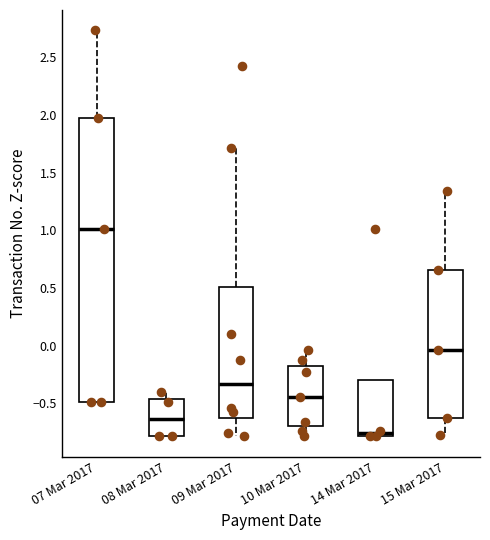

Reading left to right, transcribe this box plot: for each box, give where its median line is, the range the box spans, and where its two whiskers end, as read against the y-axis. The values are not printed on the chart, so give them approximately, as read against the axis.

07 Mar 2017: median 1.00, box -0.50 to 1.95, whiskers -0.50 to 2.75
08 Mar 2017: median -0.65, box -0.80 to -0.45, whiskers -0.80 to -0.40
09 Mar 2017: median -0.35, box -0.60 to 0.50, whiskers -0.80 to 1.70
10 Mar 2017: median -0.45, box -0.70 to -0.15, whiskers -0.80 to -0.05
14 Mar 2017: median -0.75, box -0.80 to -0.30, whiskers -0.80 to -0.30
15 Mar 2017: median -0.05, box -0.65 to 0.65, whiskers -0.75 to 1.35